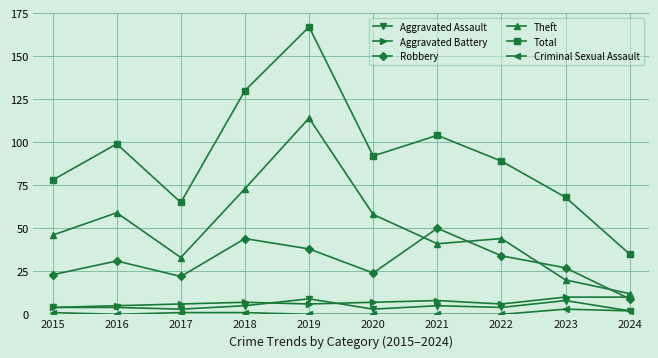

How many categories are shown in the chart?

10